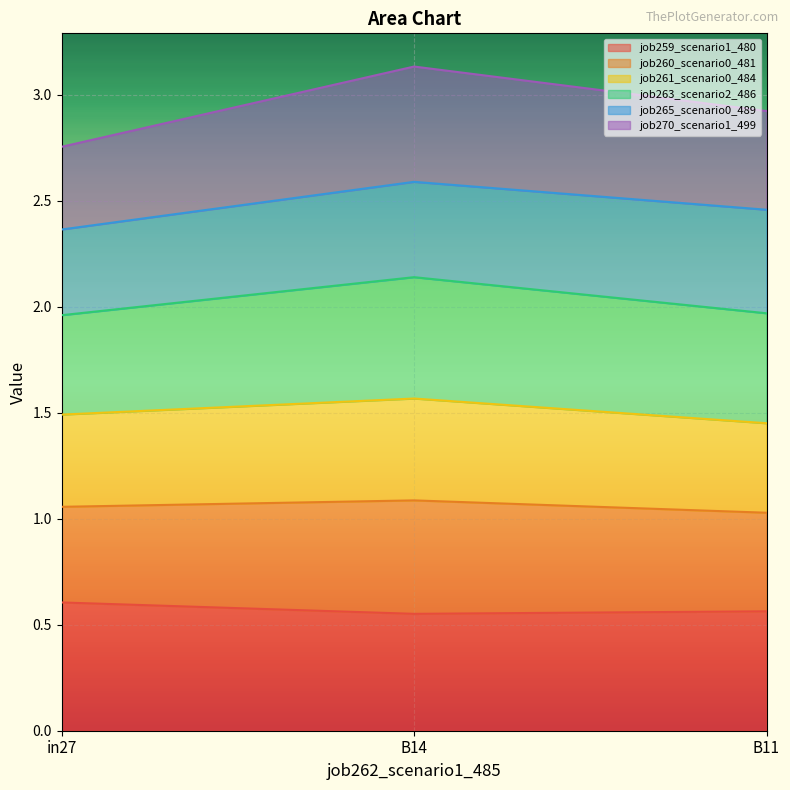

Which has a higher value, in27 or B11?

in27